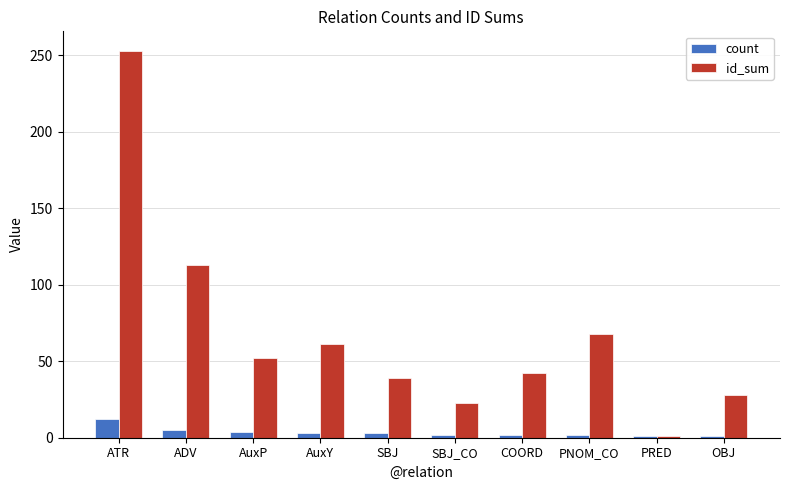

What is the difference between the maximum and second lowest values in the id_sum series?

230